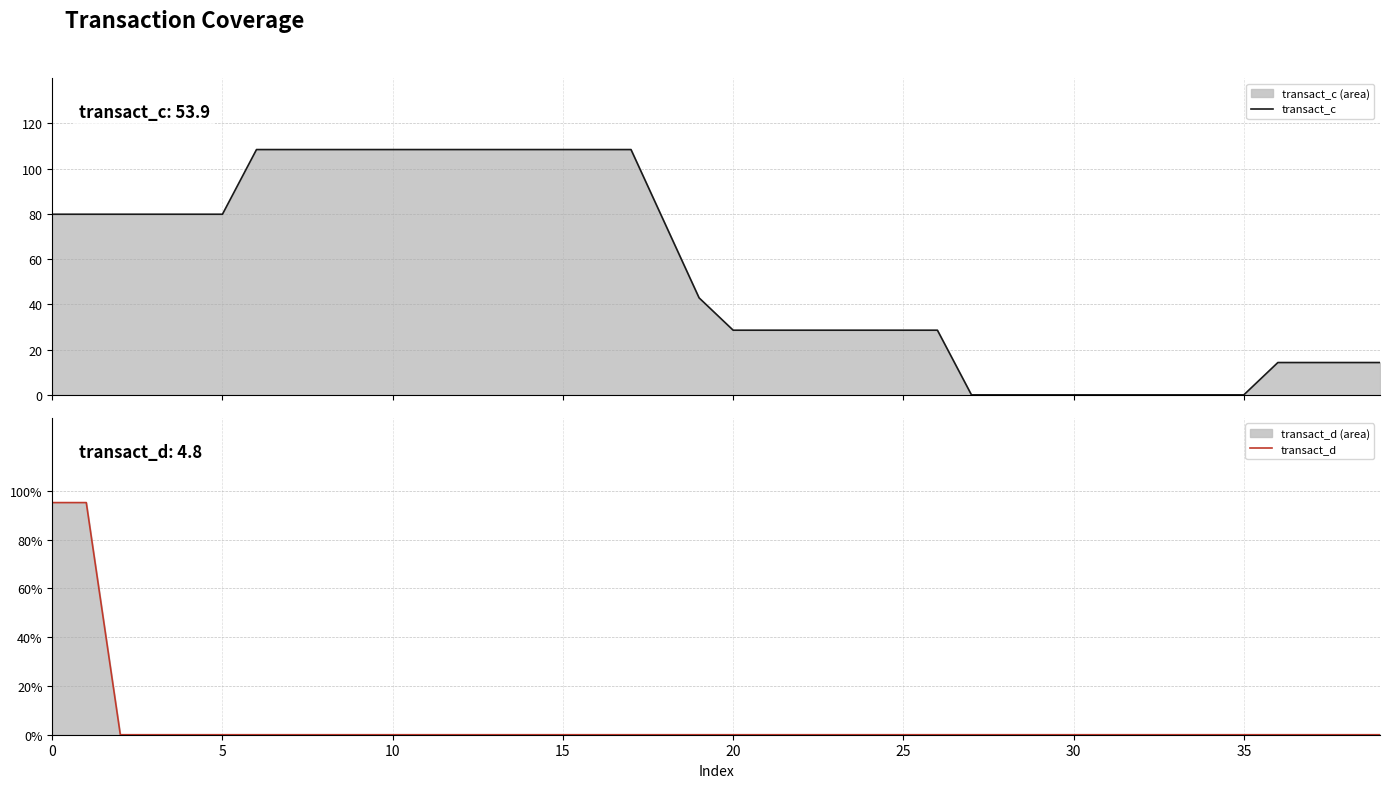

What is the difference between the maximum and minimum values in the transact_d series?

95.2